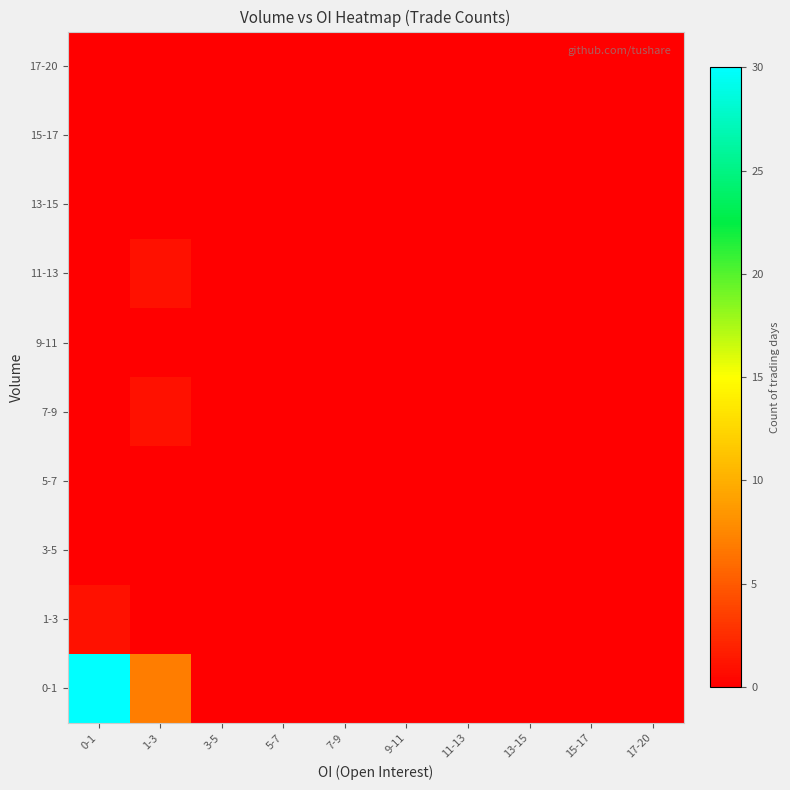

Which series has the largest range (max minus min)?

0-1